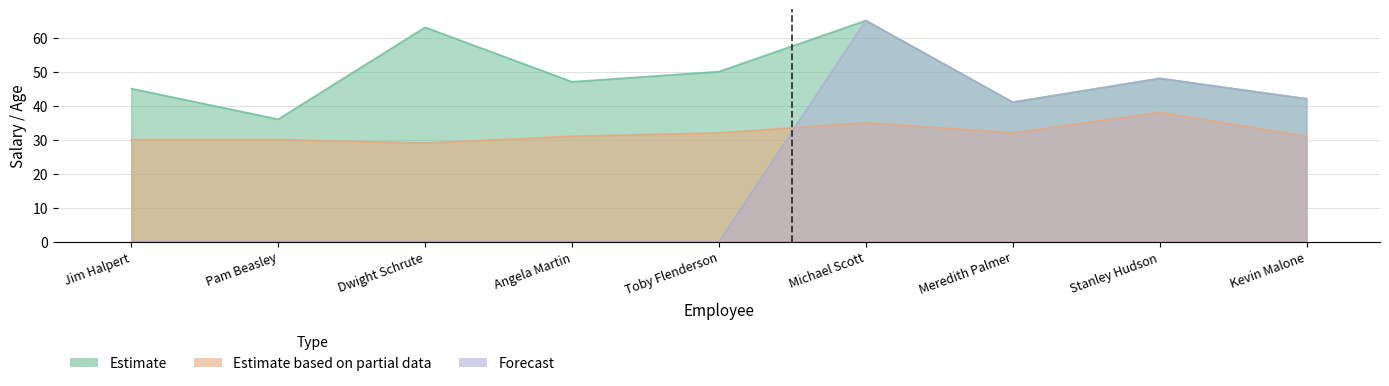

How many values in the Age series are below 31?

3